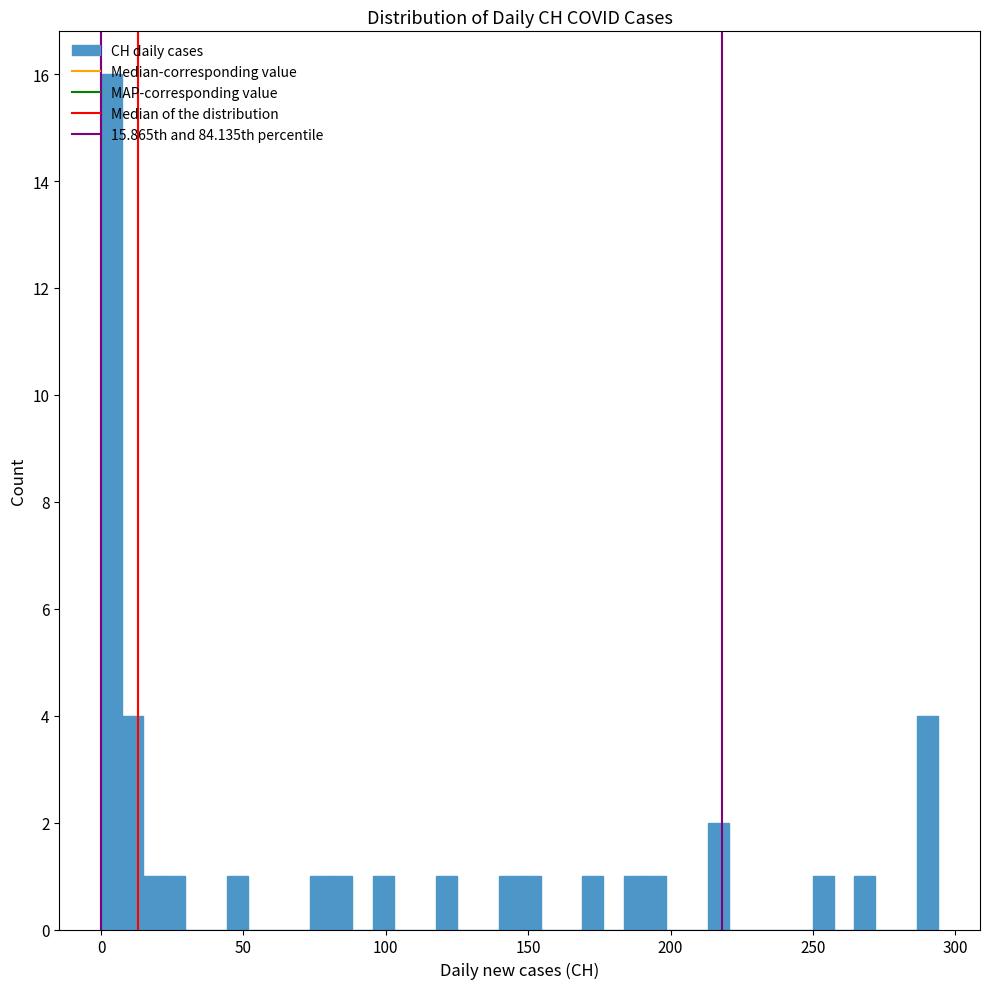

Around what value on the x-axis is the tallest bar? Give the approximate position of its centre, as read against the axis.

5